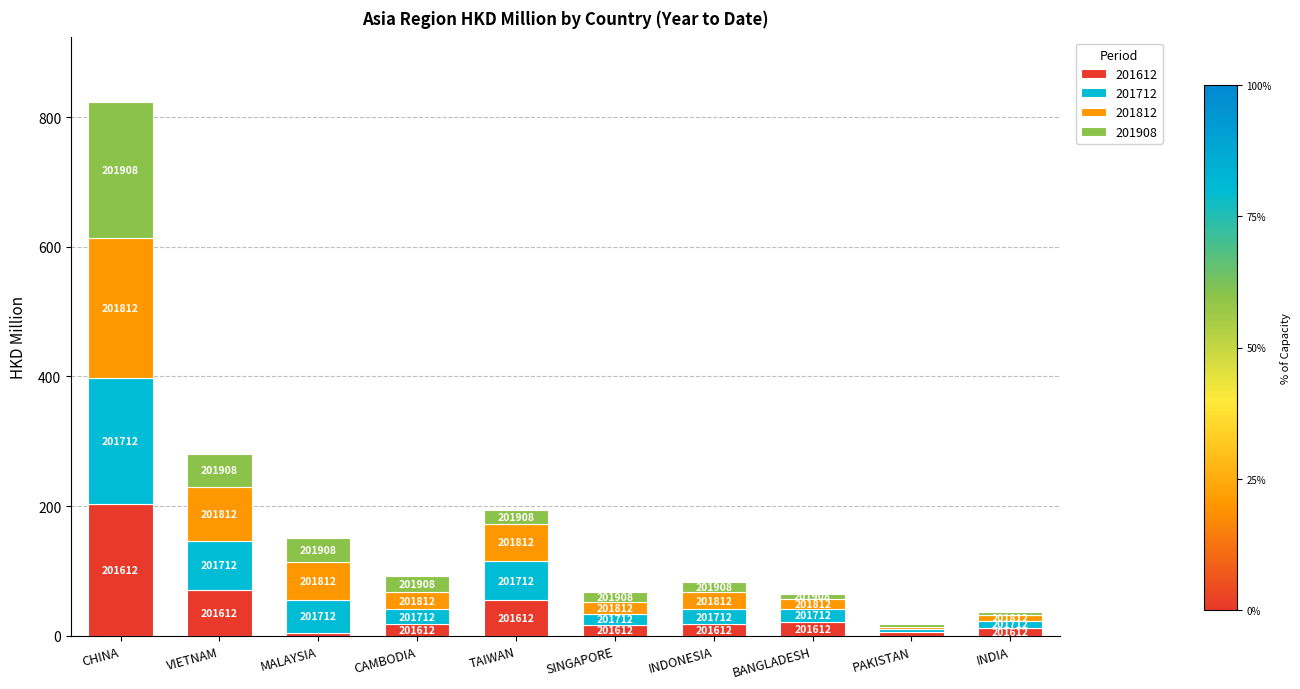

Does the chart contain any negative values?

No